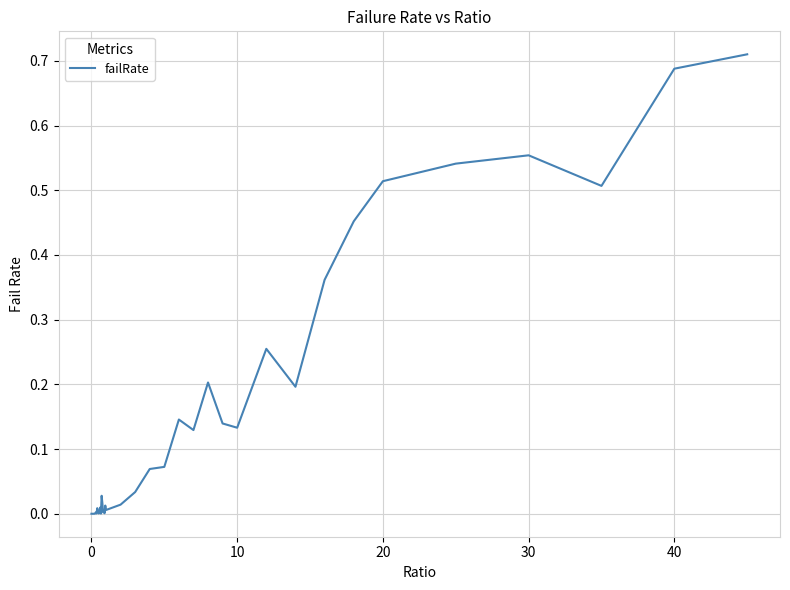

The value at 20 is 0.9. True or false?

False